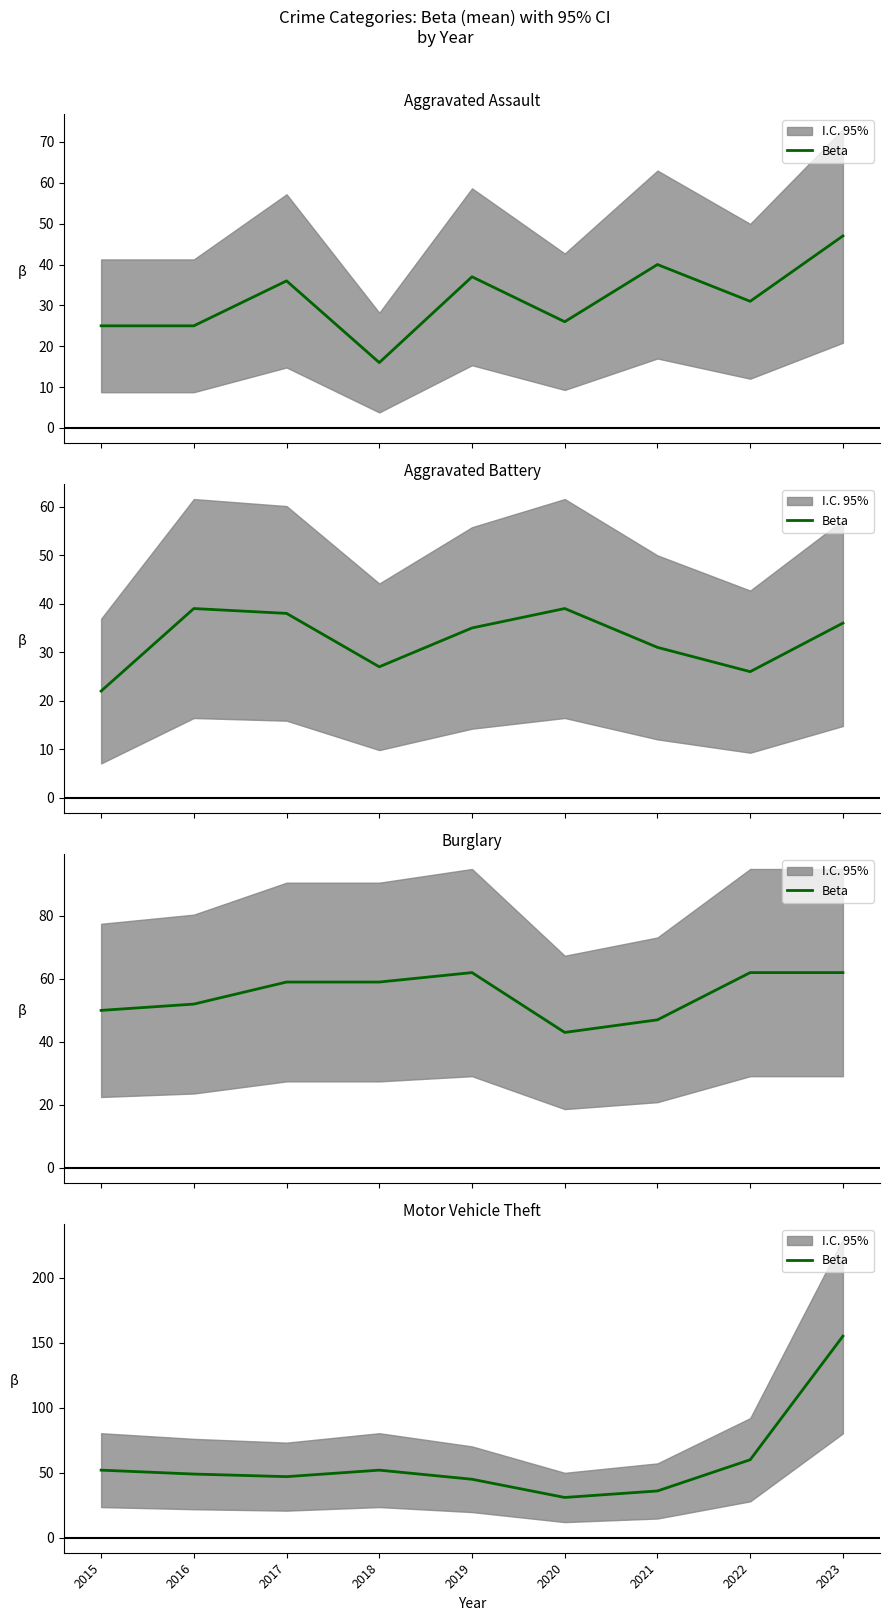

How many data points are less than 49?

4